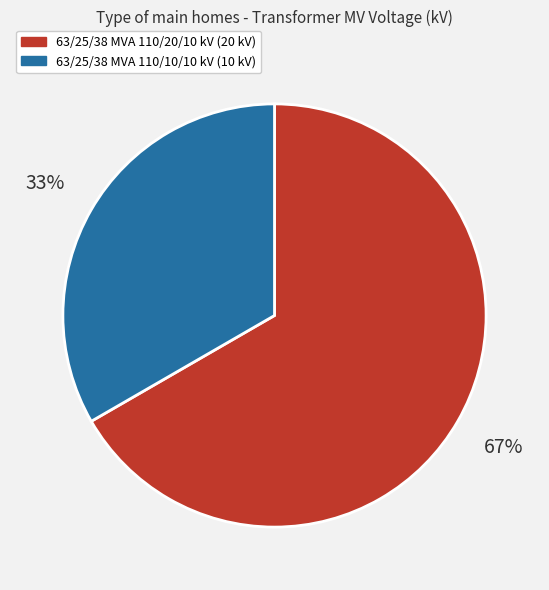

Do 63/25/38 MVA 110/10/10 kV and 63/25/38 MVA 110/20/10 kV together represent more than half of the pie?

Yes